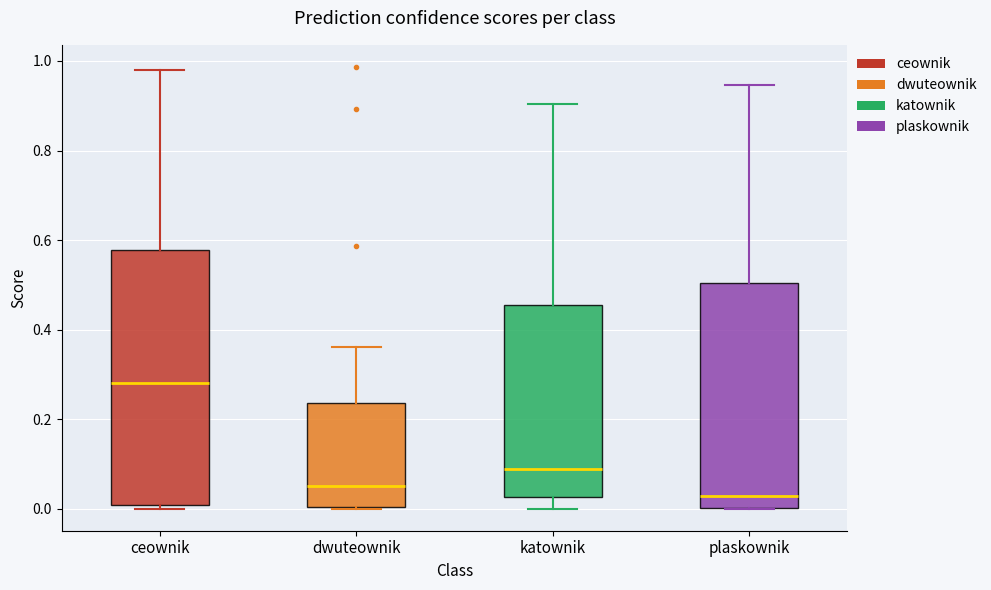

Reading left to right, transcribe this box plot: for each box, give where its median line is, the range the box spans, and where its two whiskers end, as read against the y-axis. The values are not printed on the chart, so give them approximately, as read against the axis.

ceownik: median 0.28, box 0.00 to 0.58, whiskers 0.00 (just below the box's lower edge) to 0.98
dwuteownik: median 0.06, box 0.00 to 0.24, whiskers 0.00 to 0.36
katownik: median 0.08, box 0.02 to 0.46, whiskers 0.00 to 0.90
plaskownik: median 0.02, box 0.00 to 0.50, whiskers 0.00 to 0.94